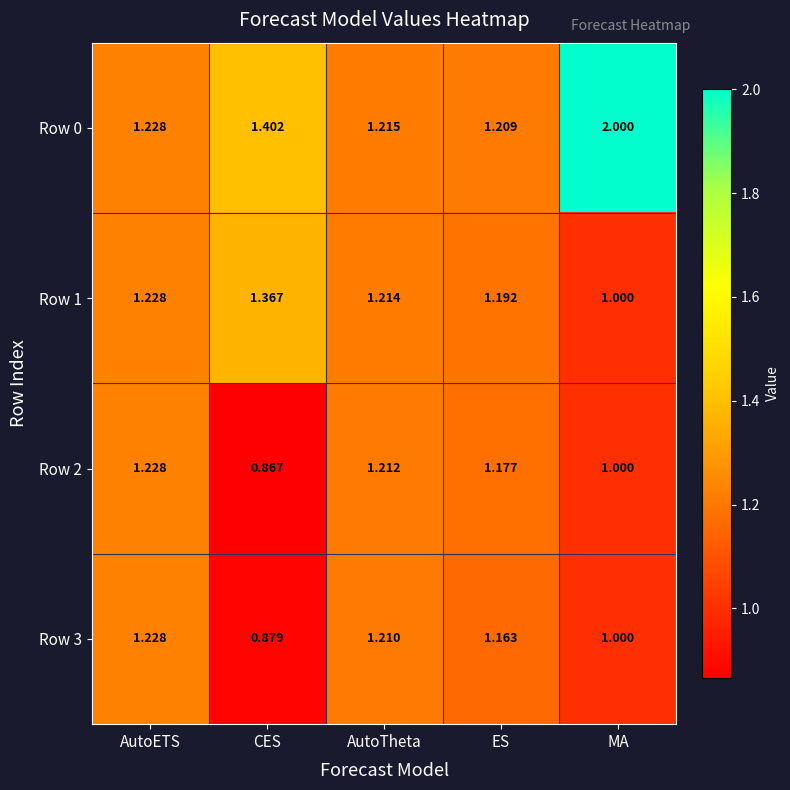

Is the value of Row 2 at CES greater than the value of Row 1 at AutoTheta?

No